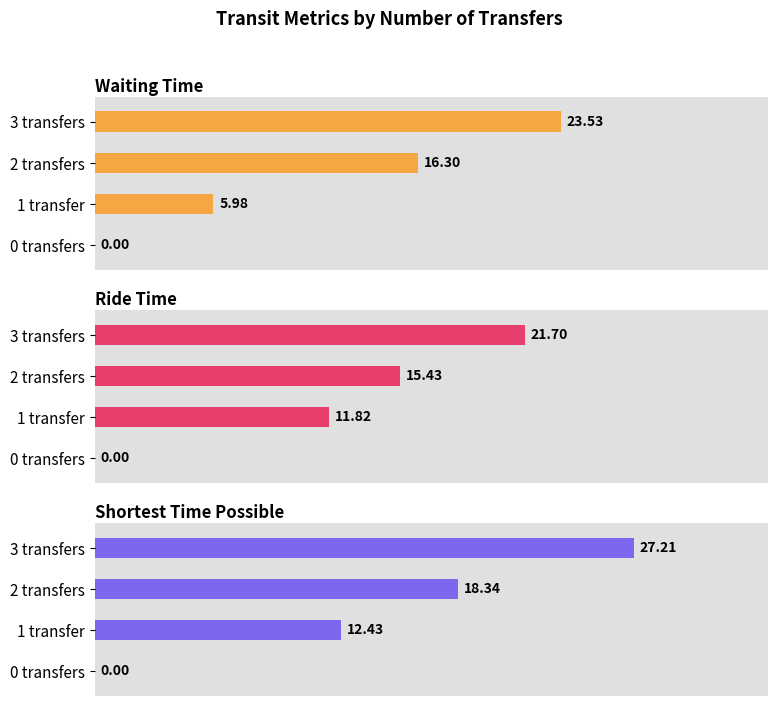

What is the label of the 2nd bar from the left?

1 transfer